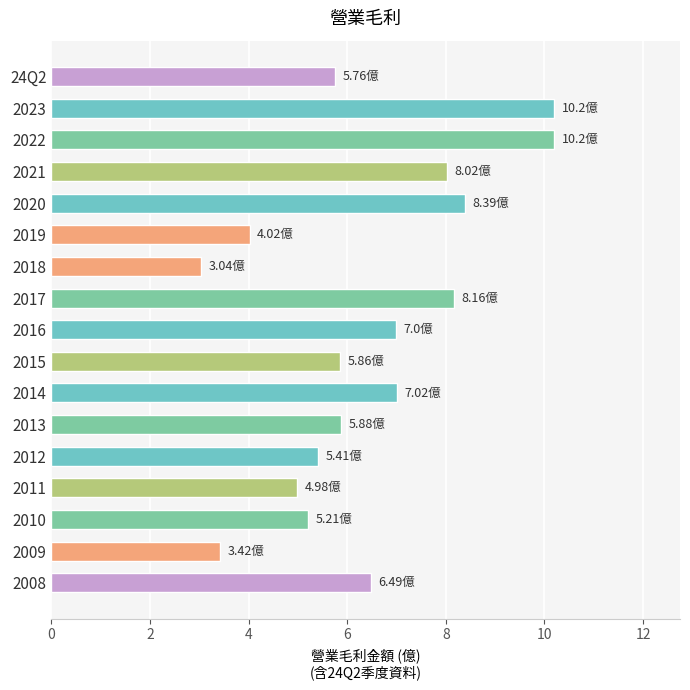

Approximately how many times larger is the value at 2013 compared to 2023?

0.6